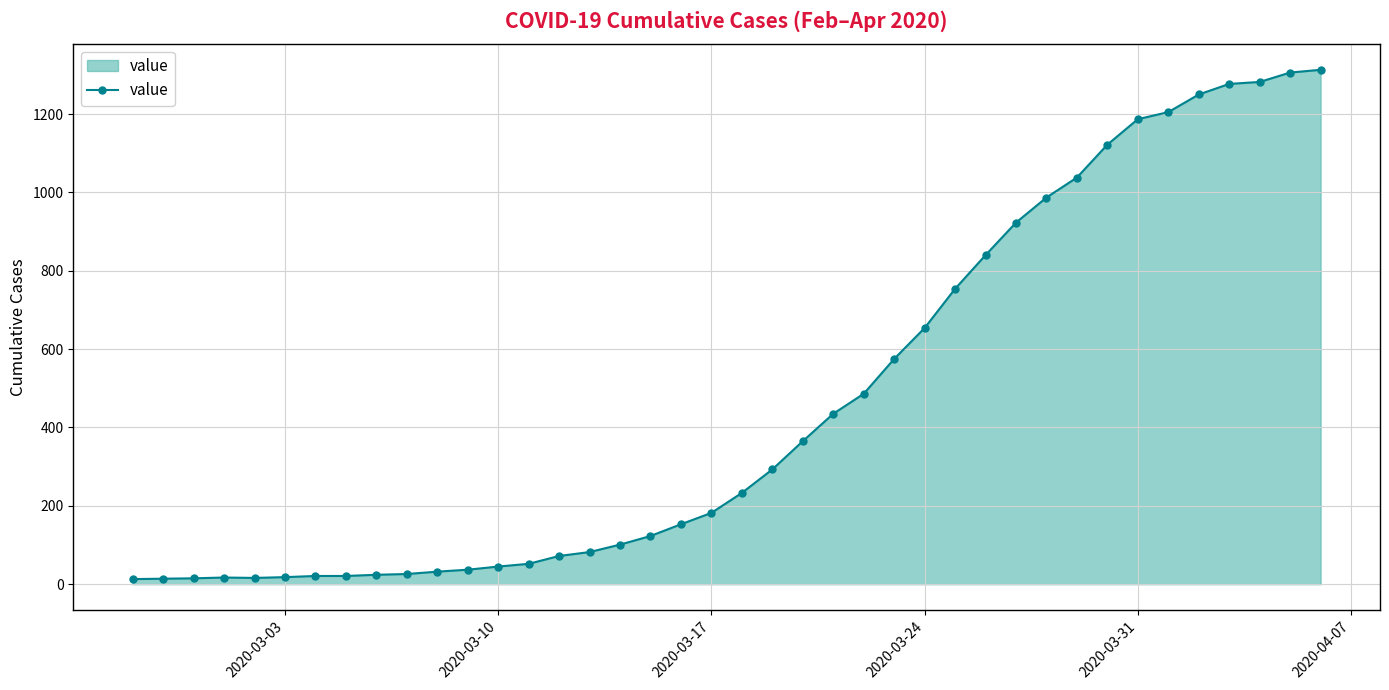

What is the average value?

465